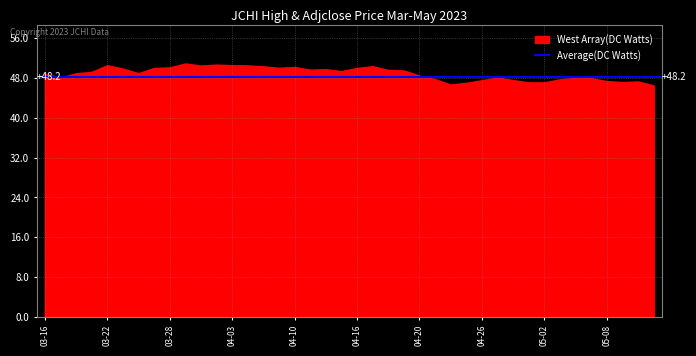

What is the label of the 10th point from the right?

2023-04-30